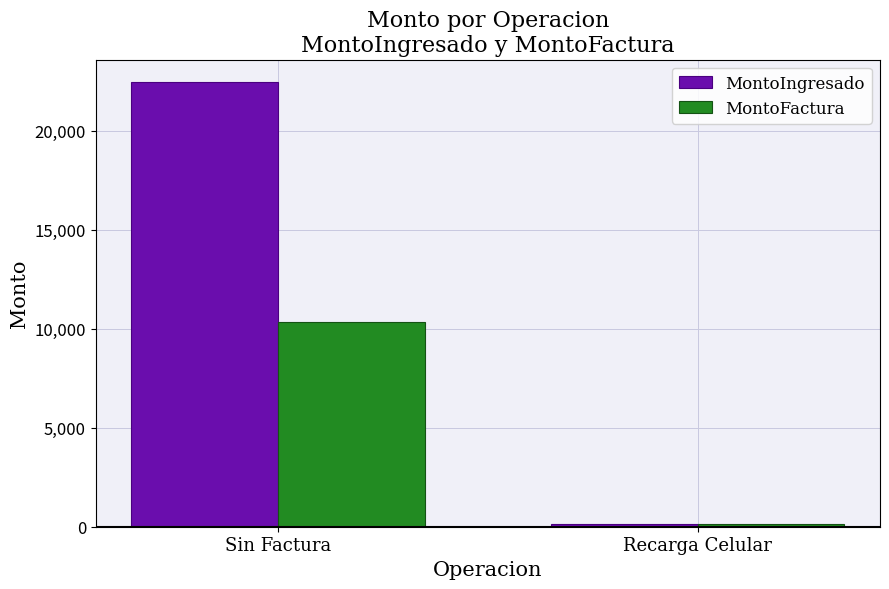

What is the label of the 2nd bar from the left?

Recarga Celular